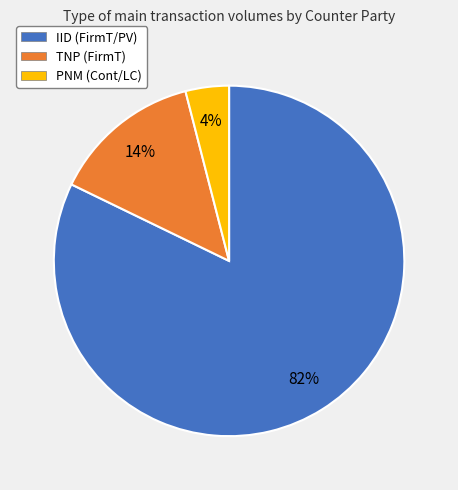

Is it true that IID (FirmT/PV) is 97% of the pie?

False